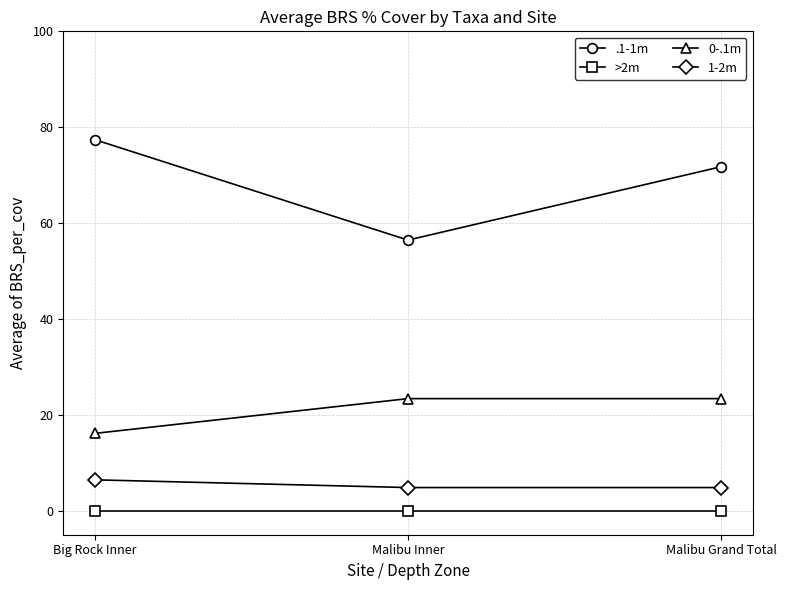

What is the maximum value shown in the chart?

77.4